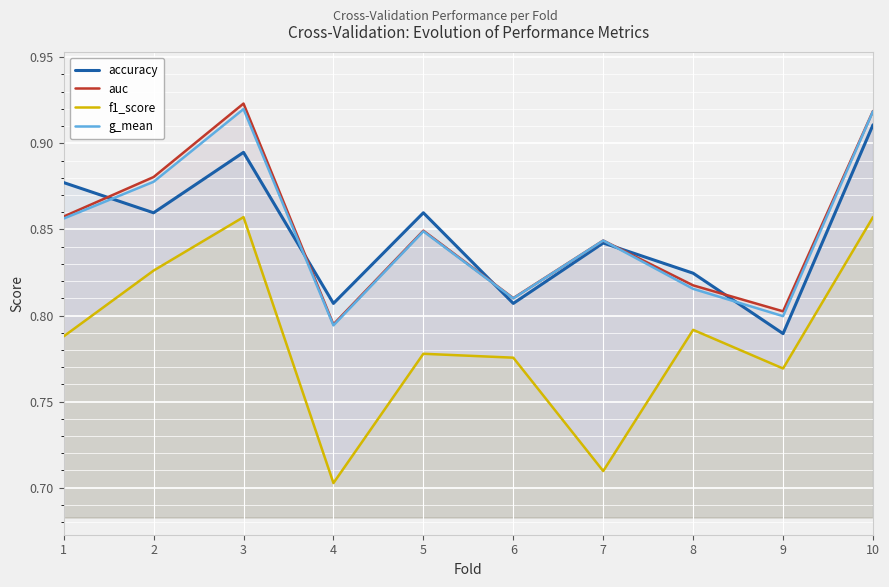

True or false: accuracy has a value of 1.1 at 4.

False